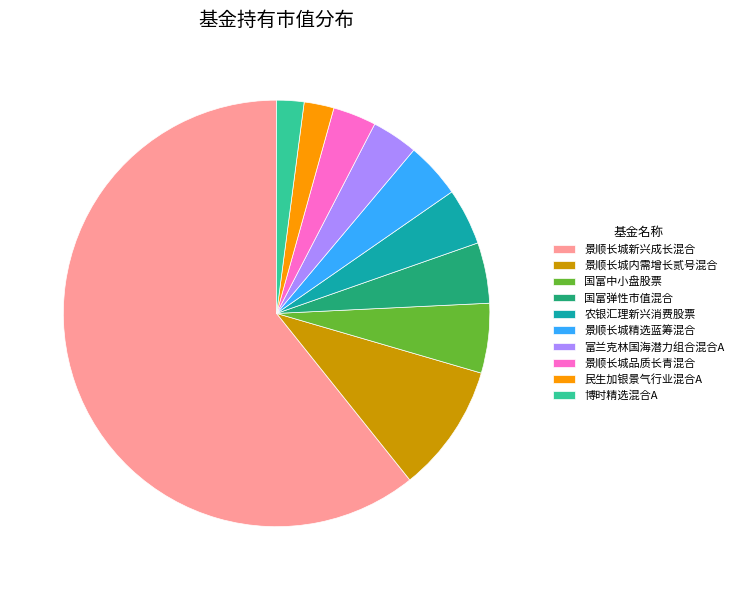

Do 博时精选混合A and 国富弹性市值混合 together represent more than half of the pie?

No